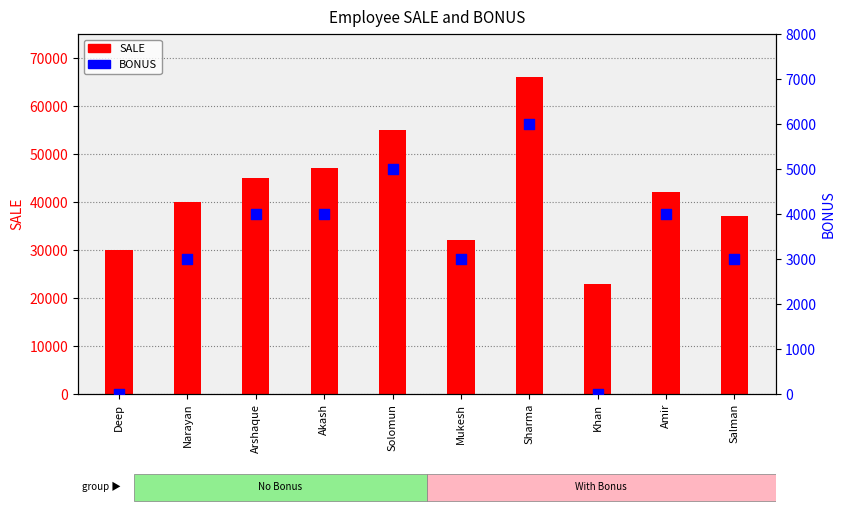

Is the value of SALE at Arshaque greater than the value of BONUS at Solomun?

Yes